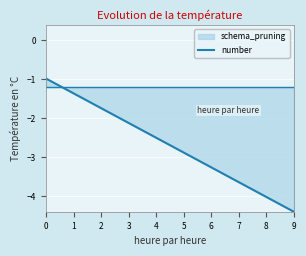

What is the maximum value shown in the chart?

-1.0